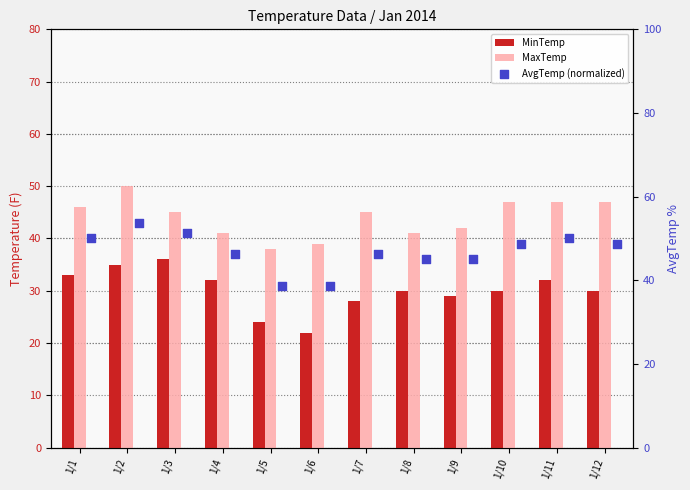

Which series has the largest Y range (max minus min)?

AvgTemp (normalized)